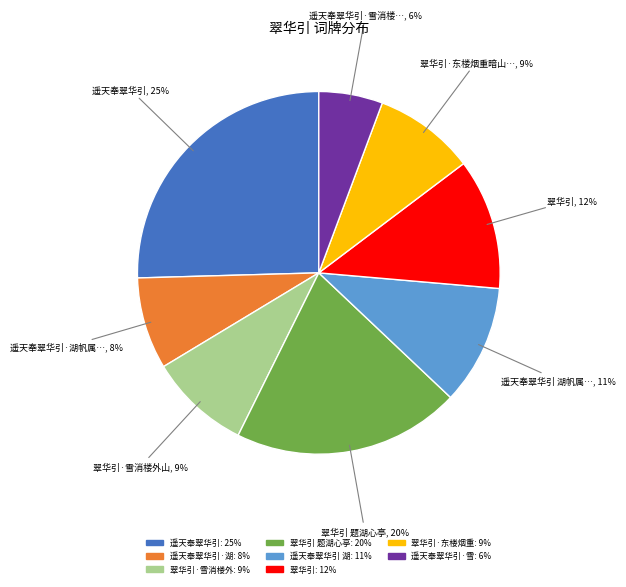

To the nearest percent, what is the average slice percentage?

12%